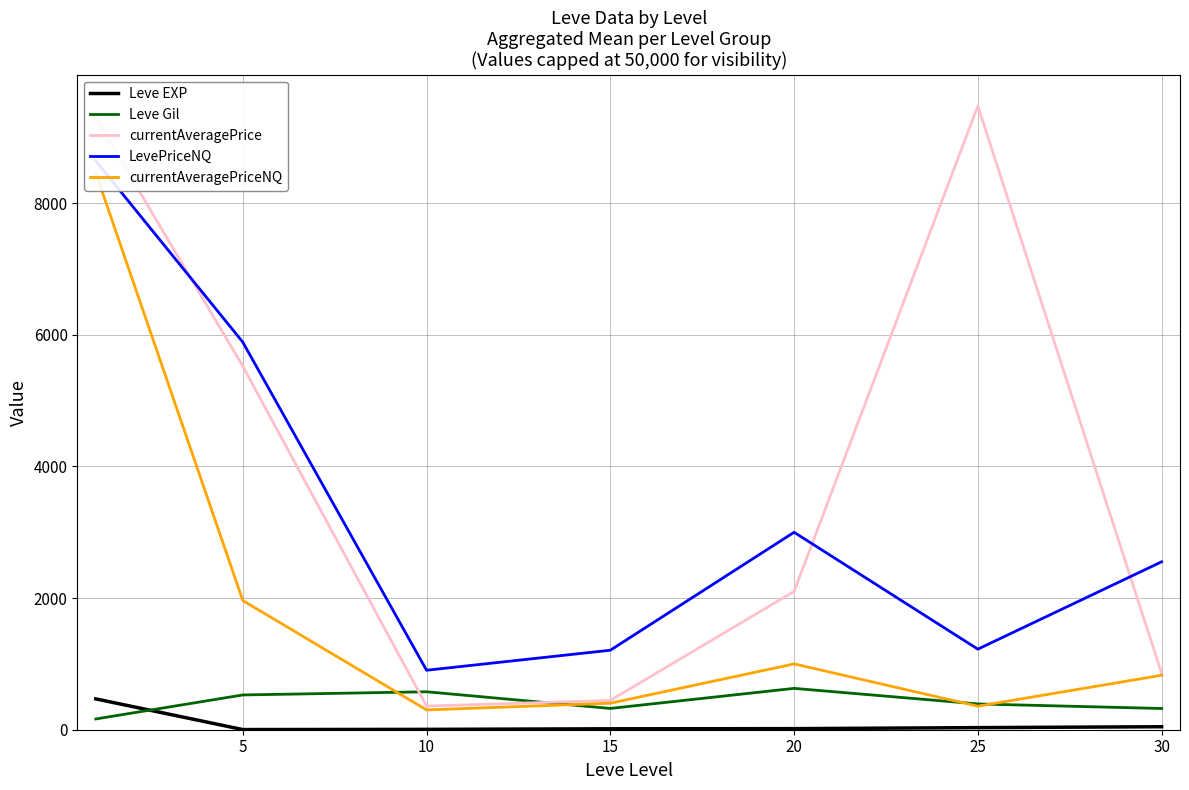

Which series has the largest total across all categories?

currentAveragePrice